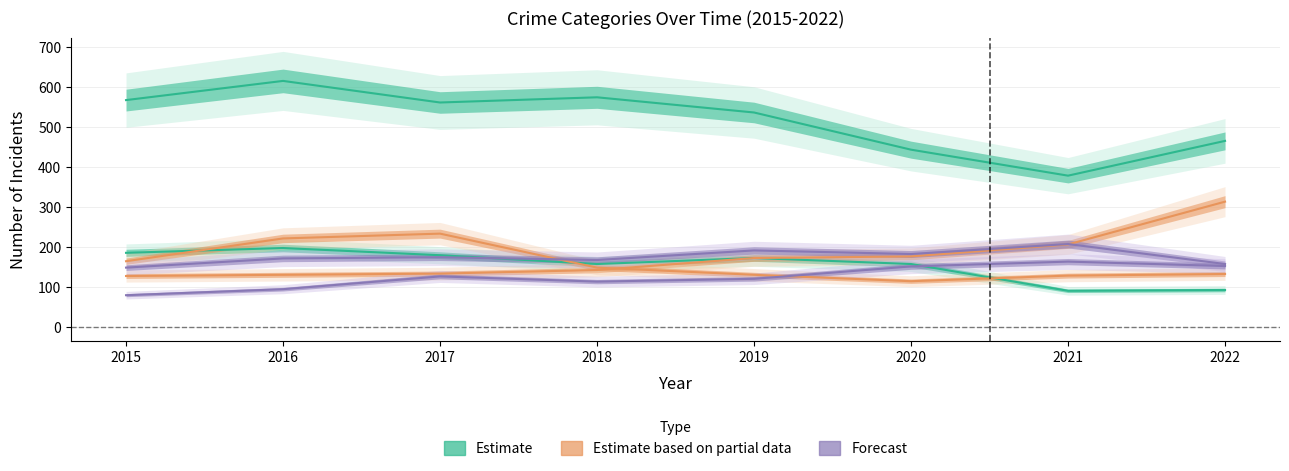

True or false: Motor Vehicle Theft has a value of 176 at 2020.

True